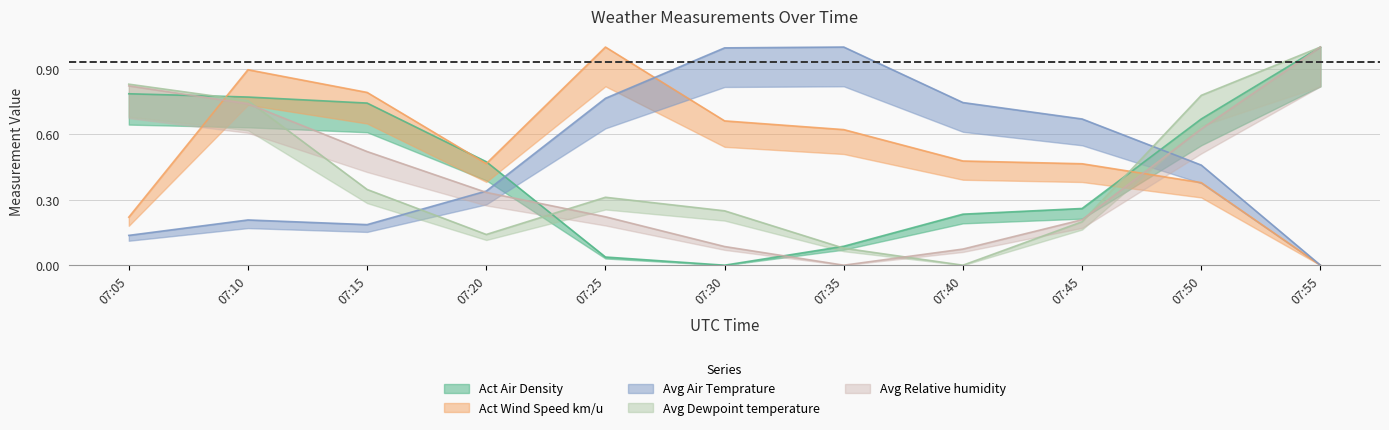

What is the highest value of the Act Air Density series?

1.0